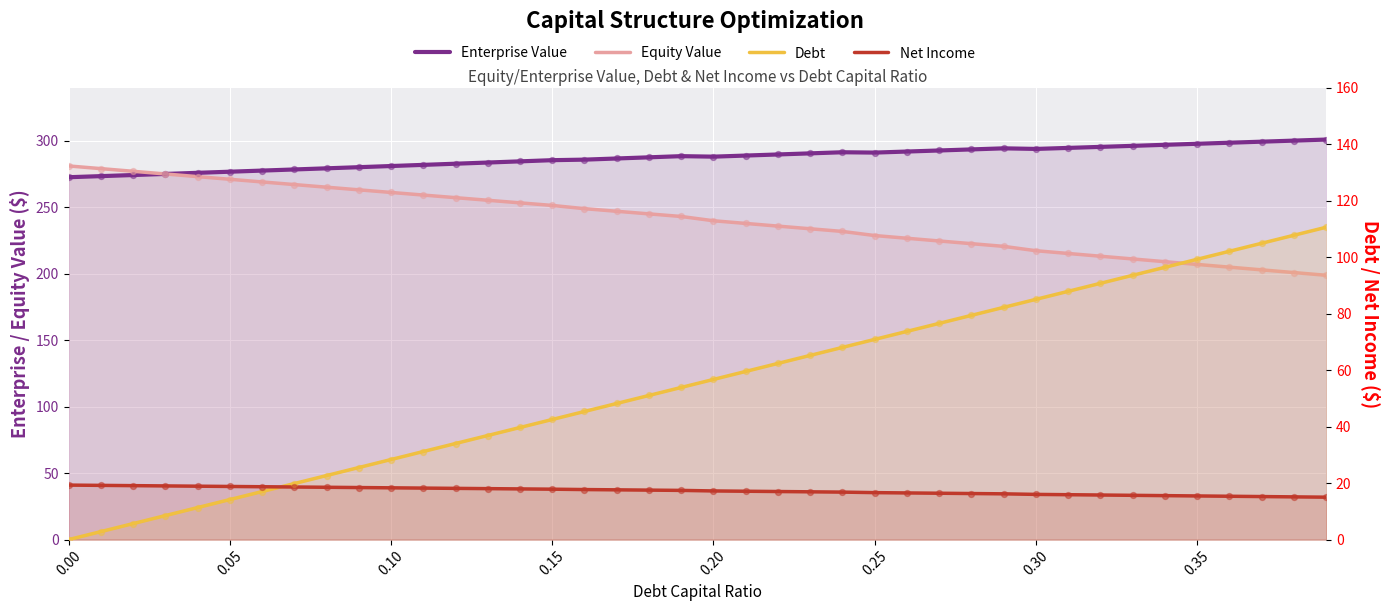

What are all the series names shown in the legend?

Enterprise Value, Equity Value, Debt, Net Income